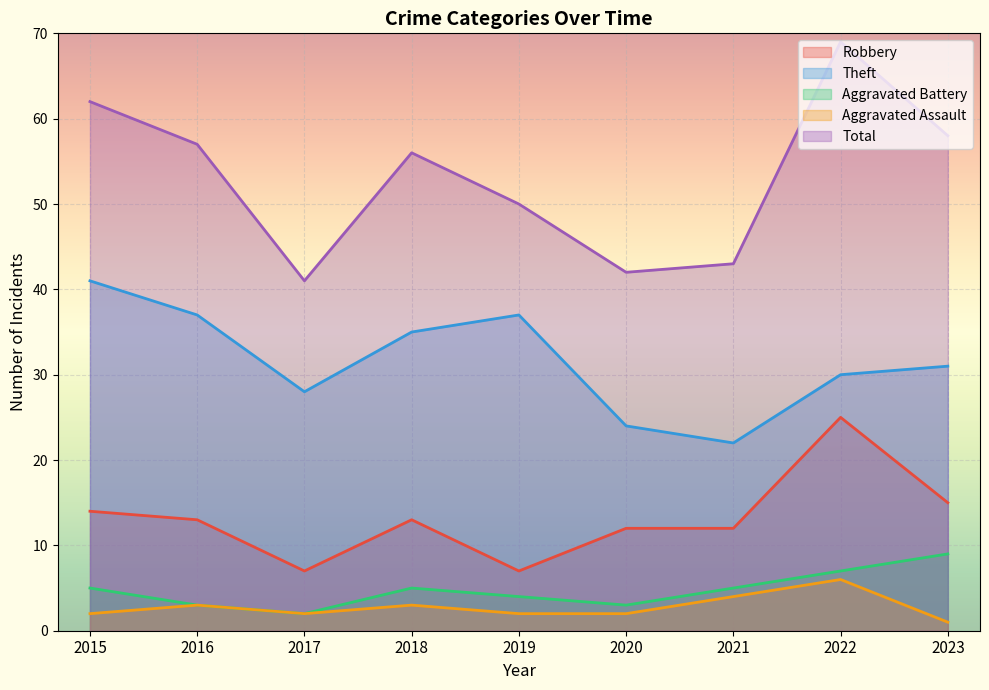

What is the sum of the Theft values at 2023 and 2017?

59